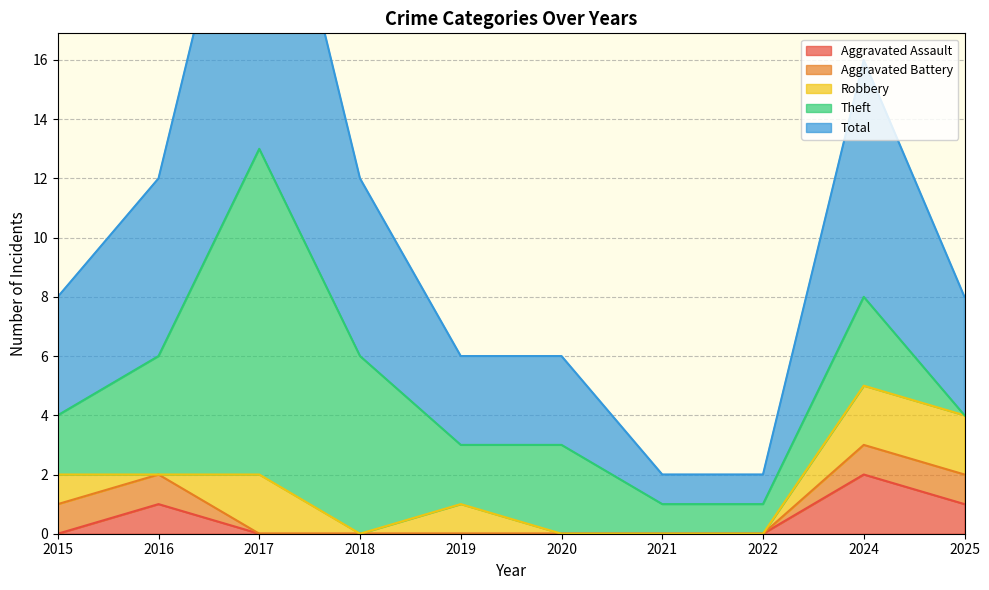

What is the total value across all series at 2025?

8